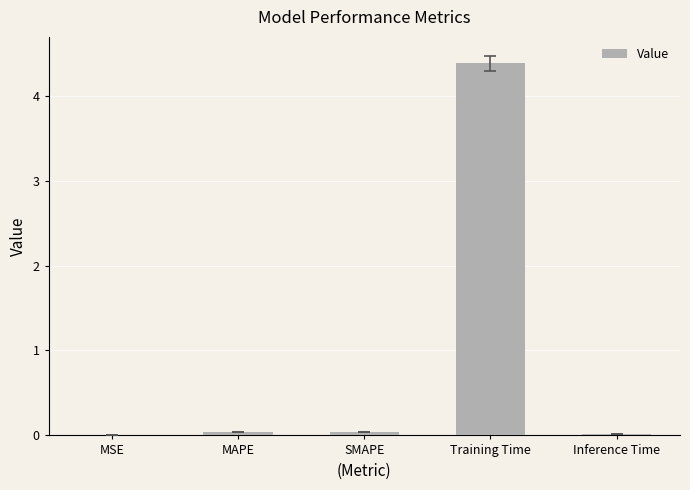

True or false: the data shows 0.0 at SMAPE.

True